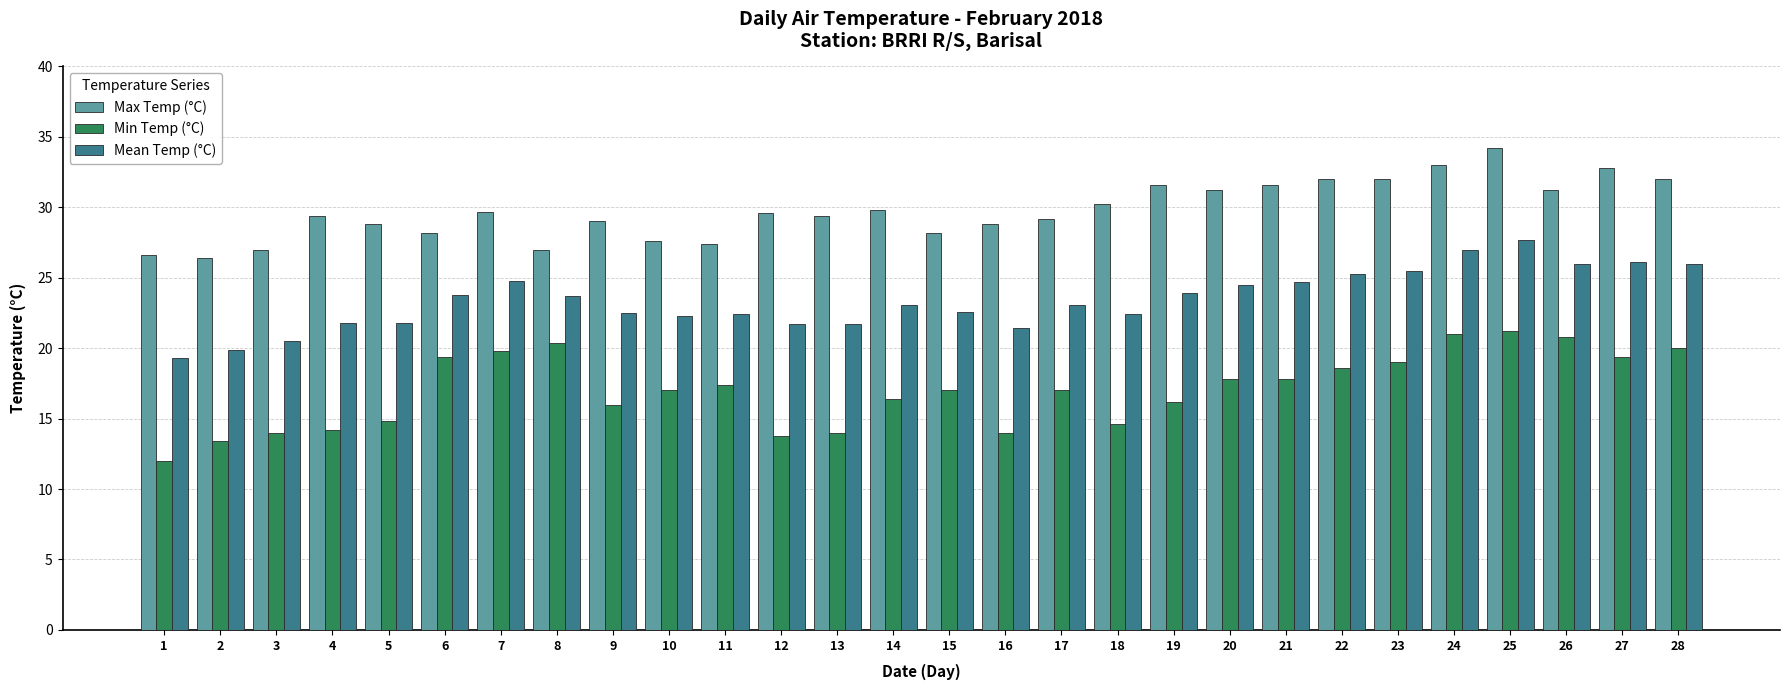

What is the value of the Mean Temp (°C) bar at the 19th from the left?

23.9